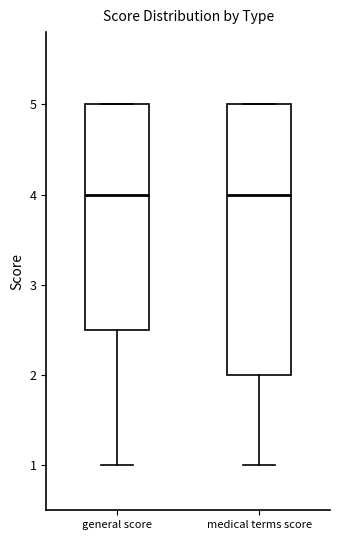

Reading left to right, transcribe this box plot: for each box, give where its median line is, the range the box spans, and where its two whiskers end, as read against the y-axis. The values are not printed on the chart, so give them approximately, as read against the axis.

general score: median 4.0, box 2.5 to 5.0, whiskers 1.0 to 5.0
medical terms score: median 4.0, box 2.0 to 5.0, whiskers 1.0 to 5.0